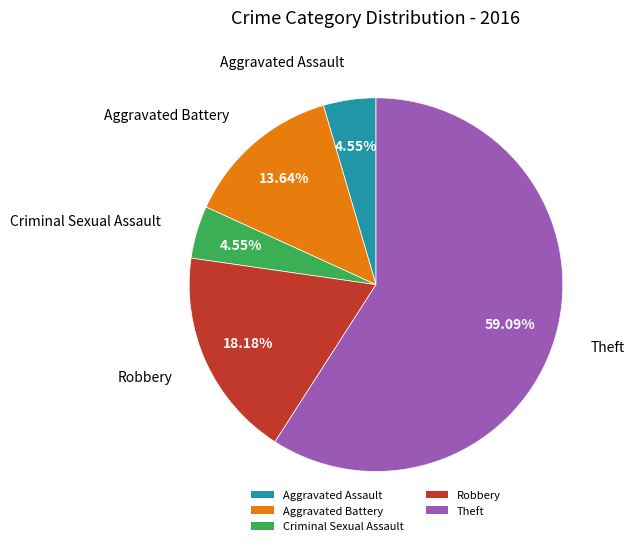

Between Aggravated Battery and Robbery, which is larger?

Robbery